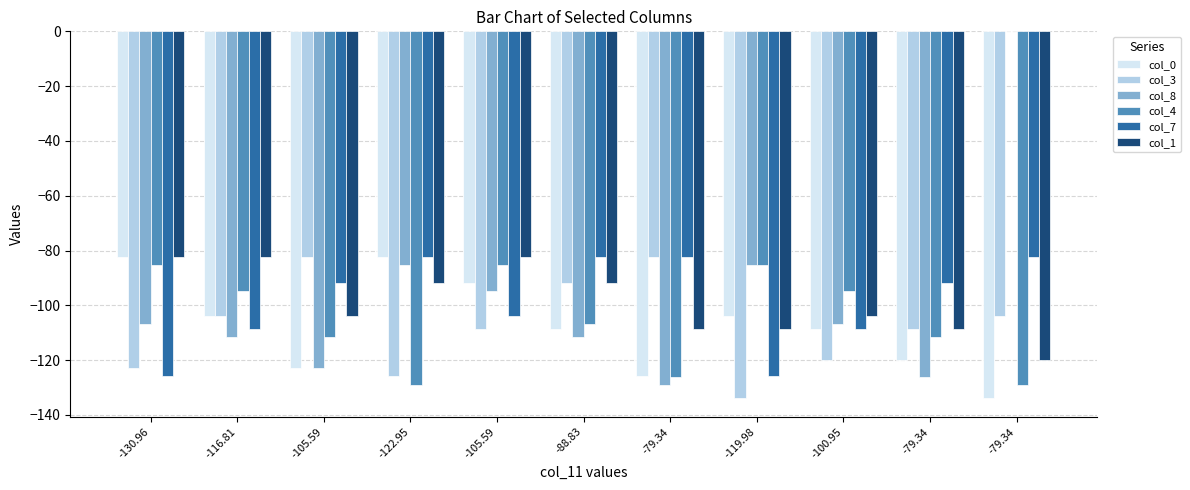

What is the label of the 1st bar from the left?

-130.96